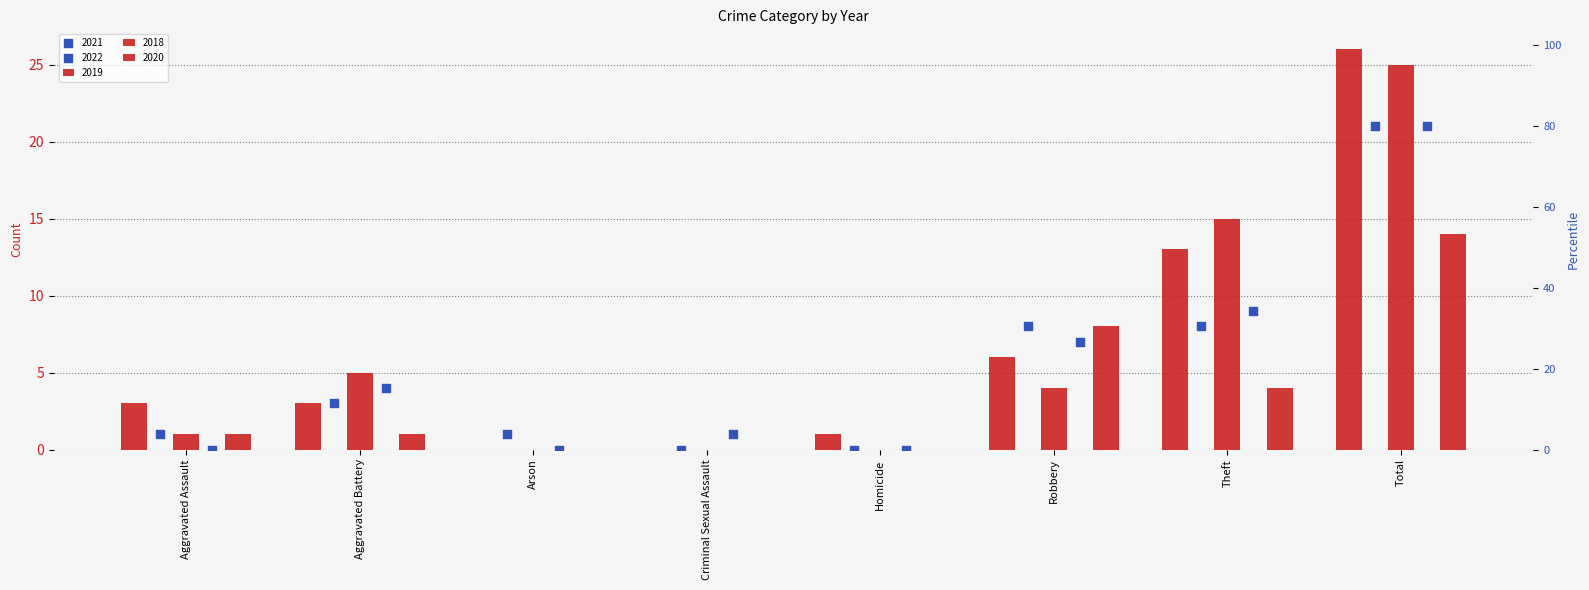

At which category is the sum across all series the highest?

Total